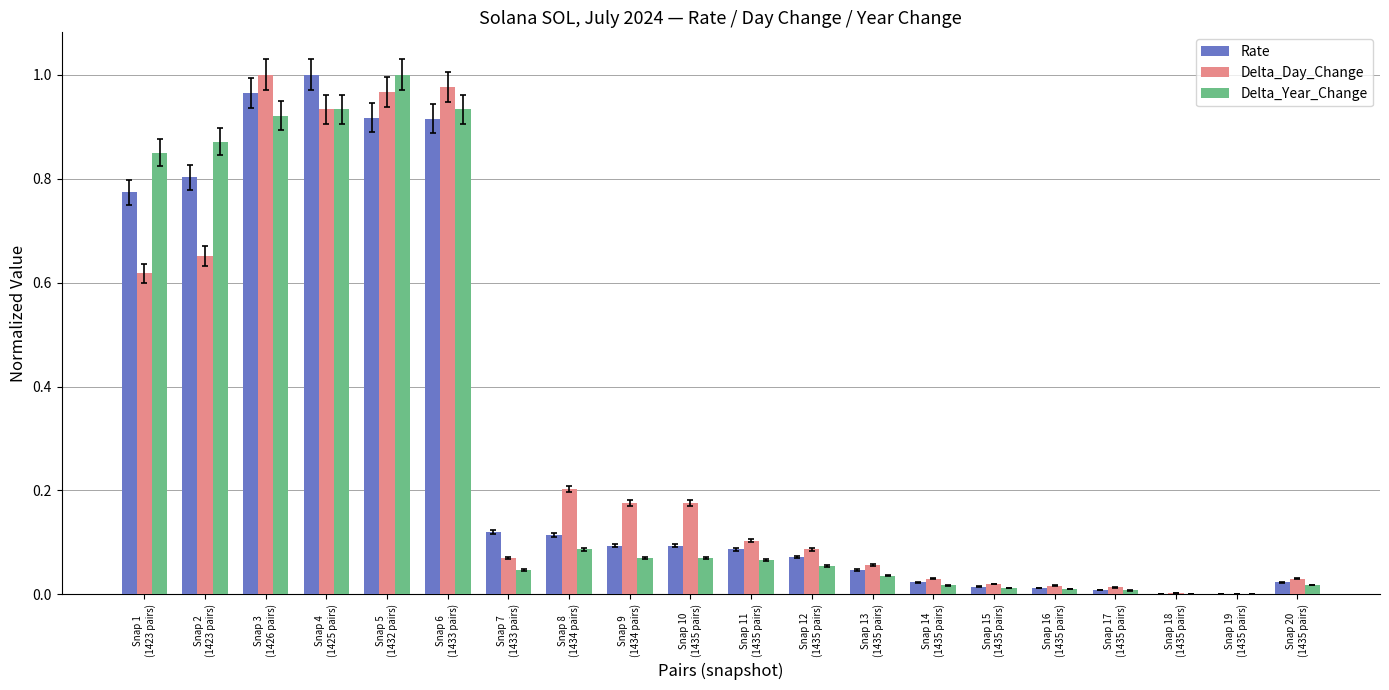

Does the chart contain stacked bars?

No